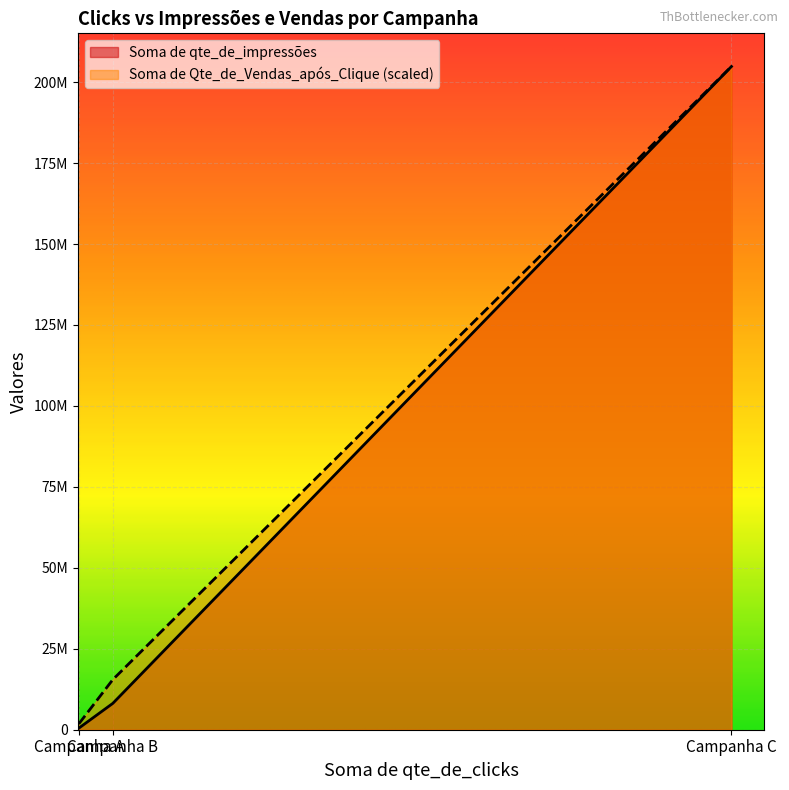

Reading right to left, transcribe all the data shown in this chart.

Soma de qte_de_impressões: Campanha C=204823716.0	Campanha B=8128187.0	Campanha A=482925.0
Soma de Qte_de_Vendas_após_Clique: Campanha C=204823716.0	Campanha B=15462086.5	Campanha A=1794124.0